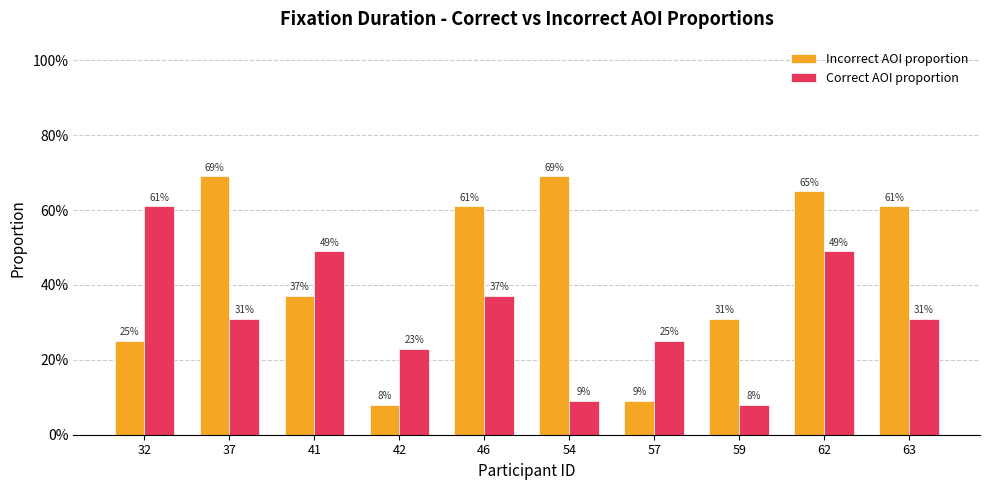

What is the difference between the second highest and second lowest values in the Incorrect AOI proportion series?

0.6